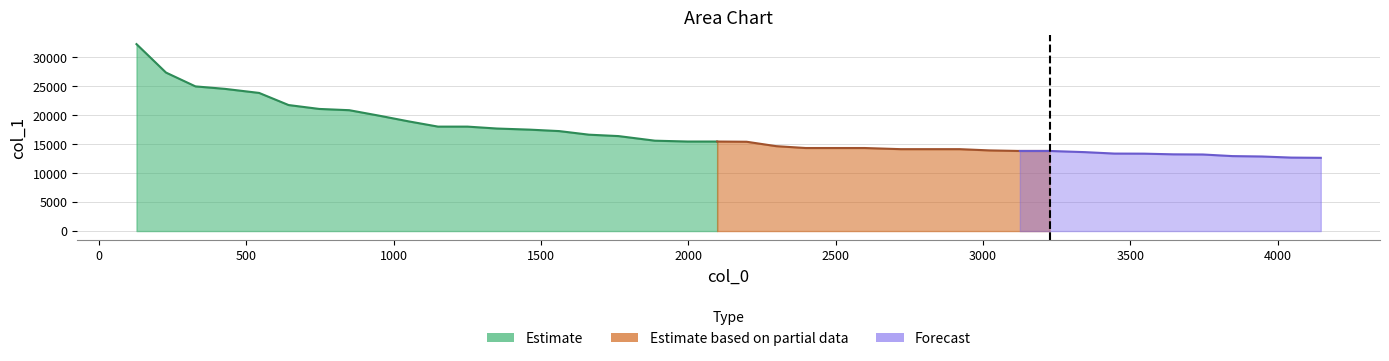

Does the chart display data point markers on the line(s)?

No